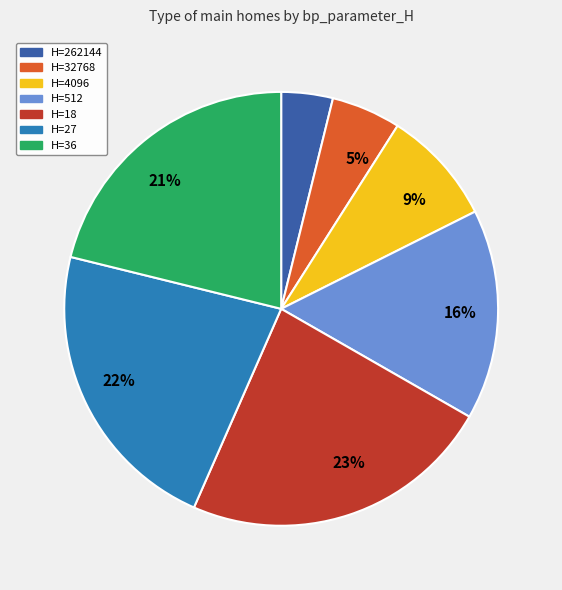

Rank the categories by value from highest to lowest.

H=18, H=27, H=36, H=512, H=4096, H=32768, H=262144